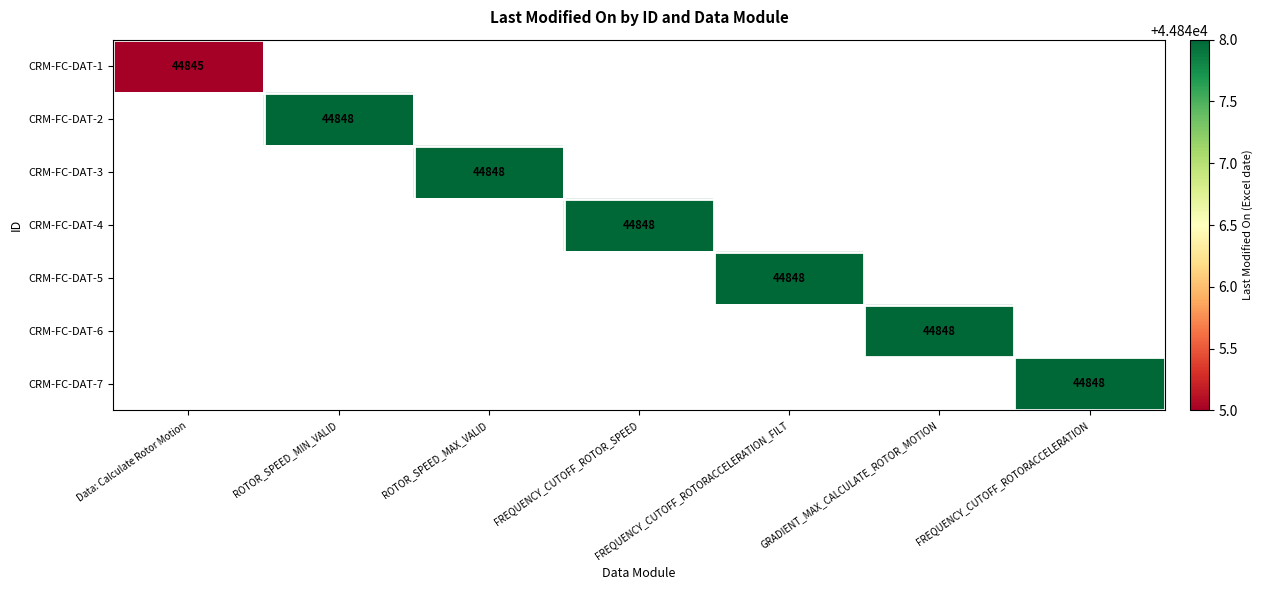

The value of CRM-FC-DAT-7 at FREQUENCY_CUTOFF_ROTORACCELERATION is 44848. True or false?

True